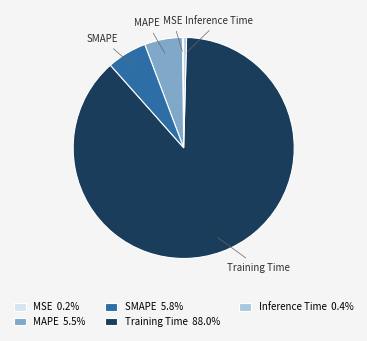

Does Training Time account for over 50% of the chart?

Yes